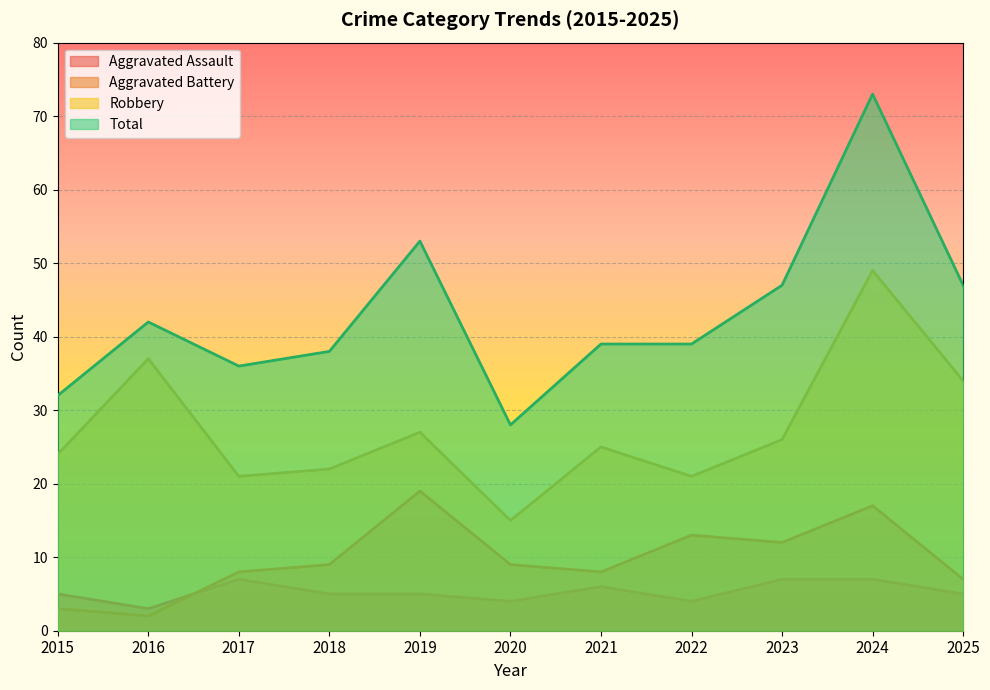

True or false: Robbery has a value of 26 at 2020.

False